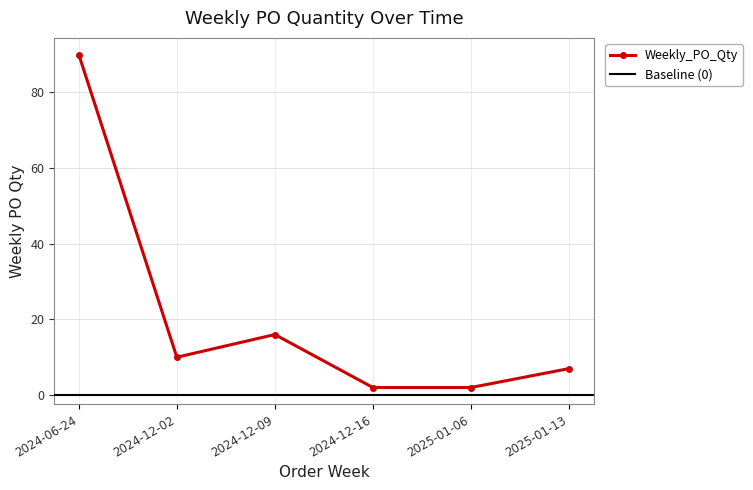

Rank the categories by value from highest to lowest.

2024-06-24, 2024-12-09, 2024-12-02, 2025-01-13, 2024-12-16, 2025-01-06